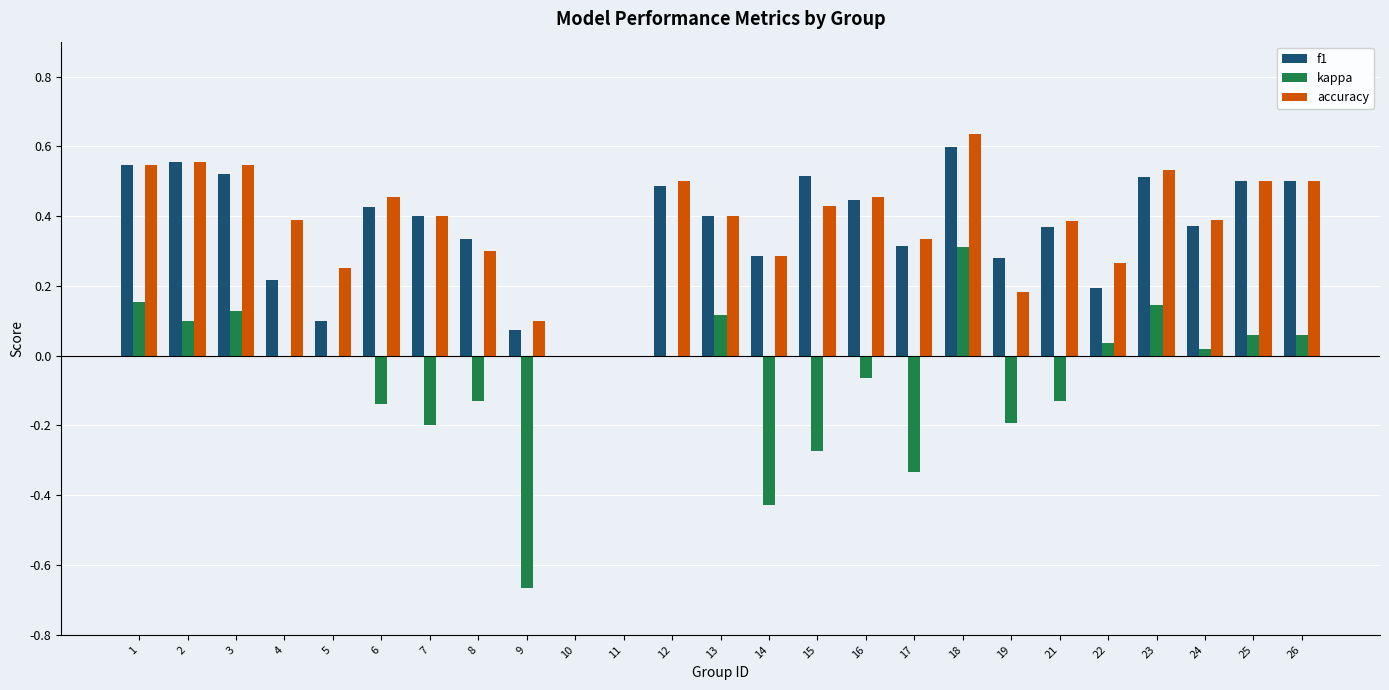

Which series has the largest range (max minus min)?

kappa